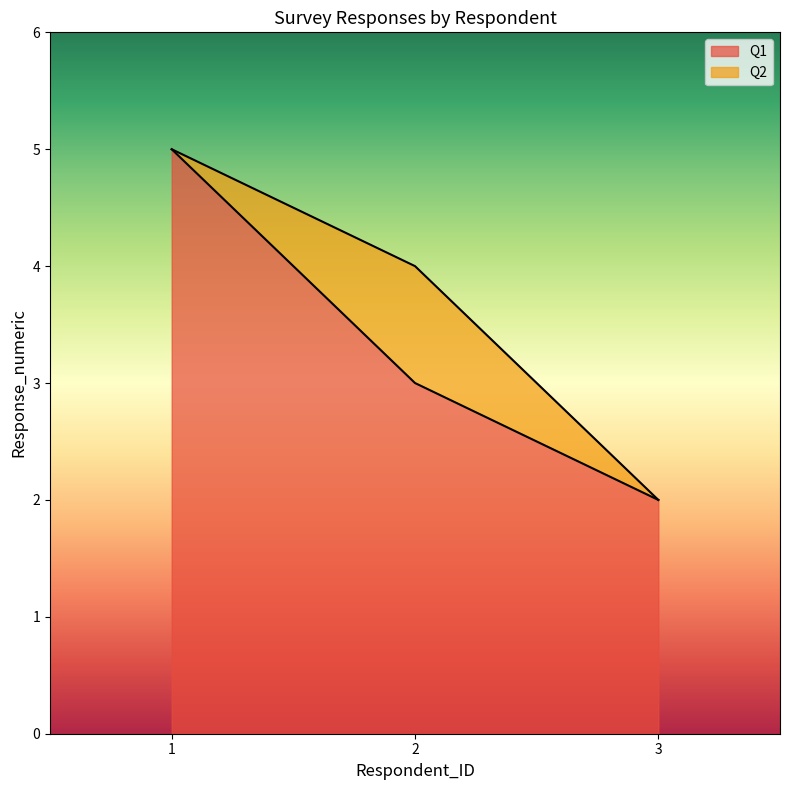

Does the chart display data point markers on the line(s)?

No